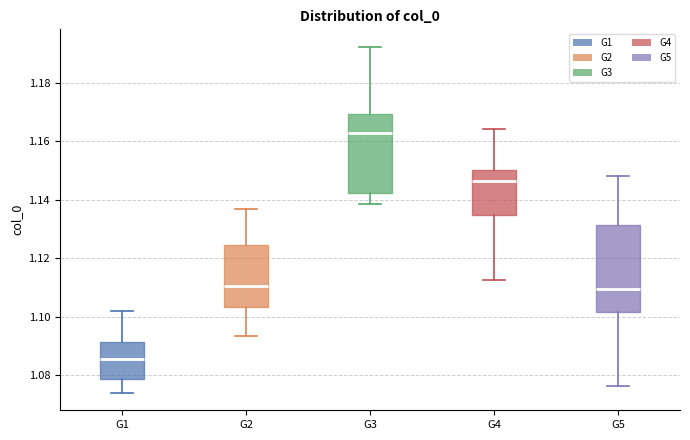

Where does the median line of the box for G4 sit on the y-axis? The values are not printed on the chart, so give them approximately, as read against the axis.

1.146